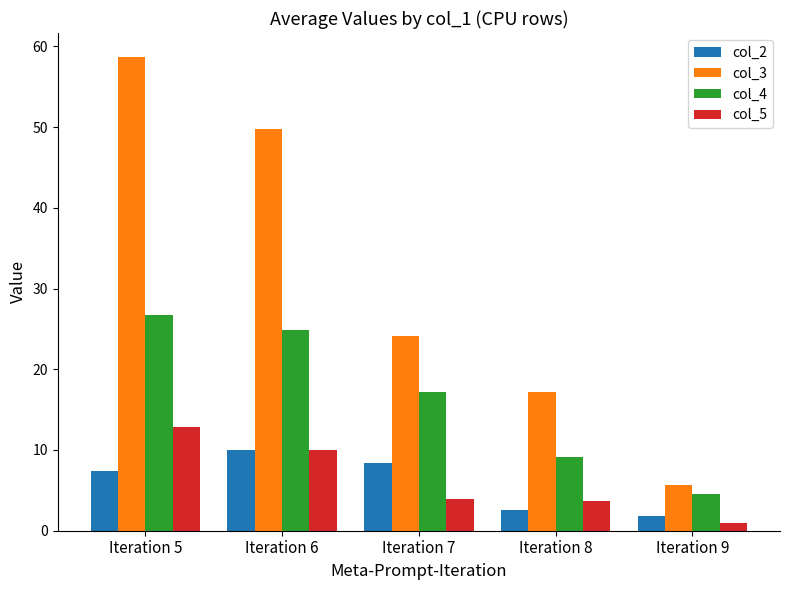

What is the average value of the col_3 series?

31.1